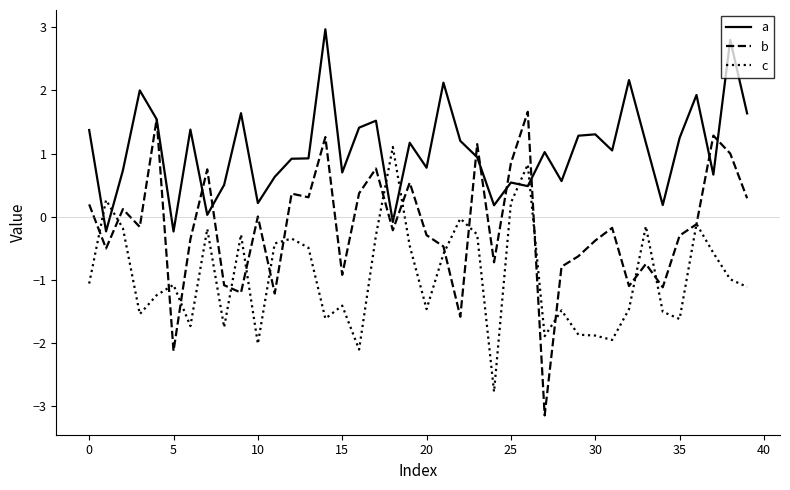

Which series has the largest range (max minus min)?

b